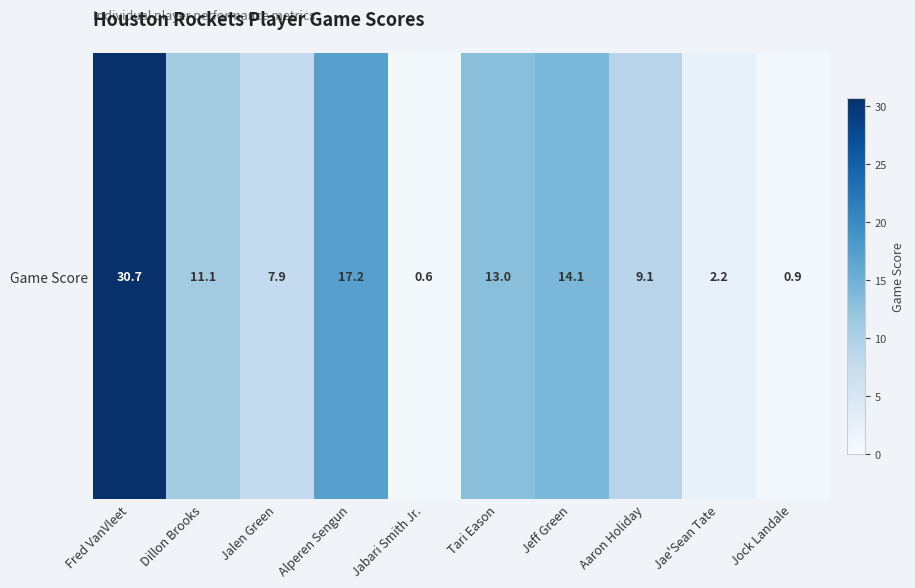

Count the number of data series in this chart.

1